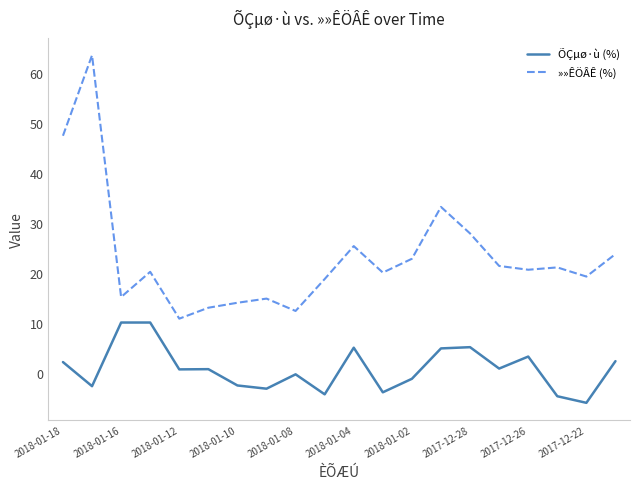

What is the difference between the maximum and minimum values in the »»ÊÖÂÊ (%) series?

52.7